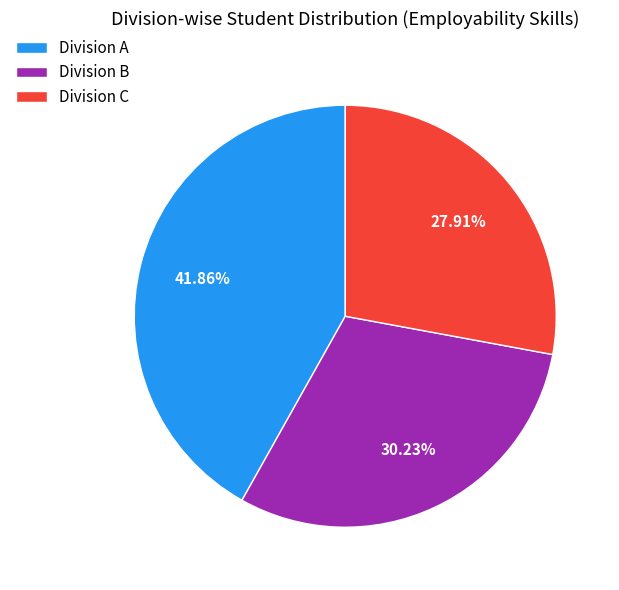

Does any single category account for the majority?

No